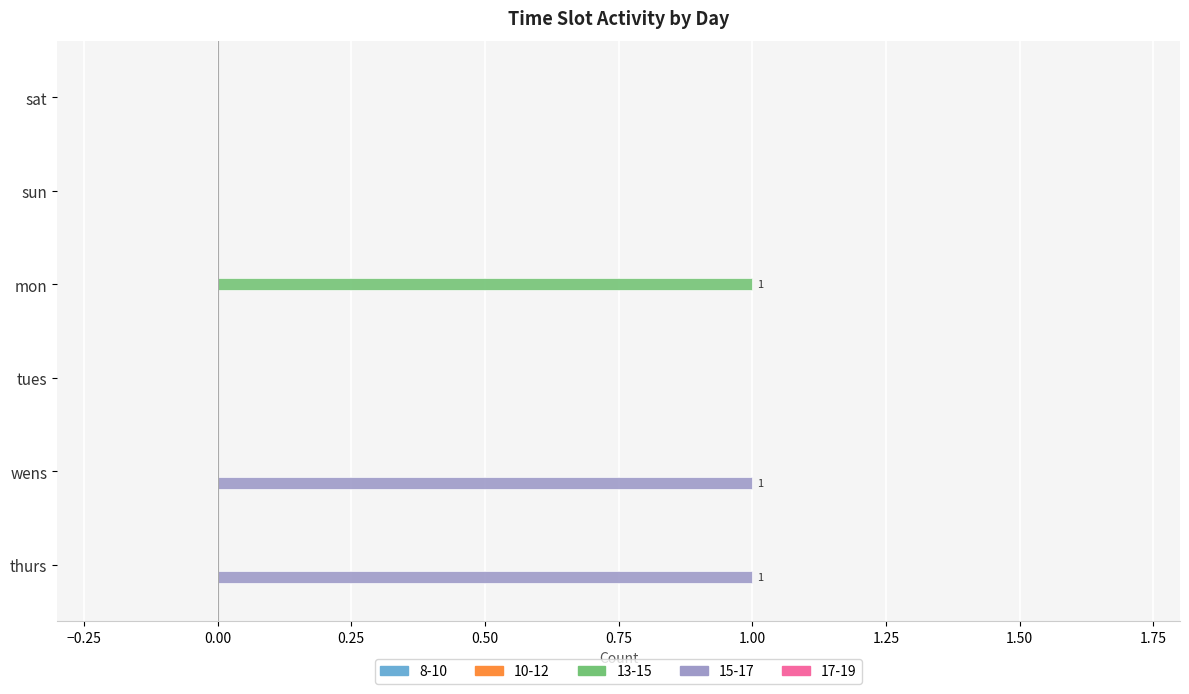

Which series has the largest total across all categories?

15-17